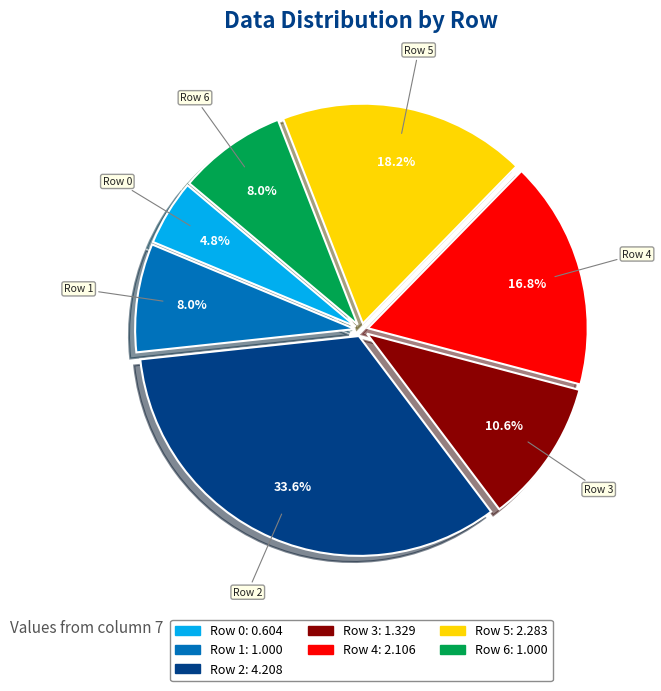

The Row 6 slice represents 1% of the pie. True or false?

False